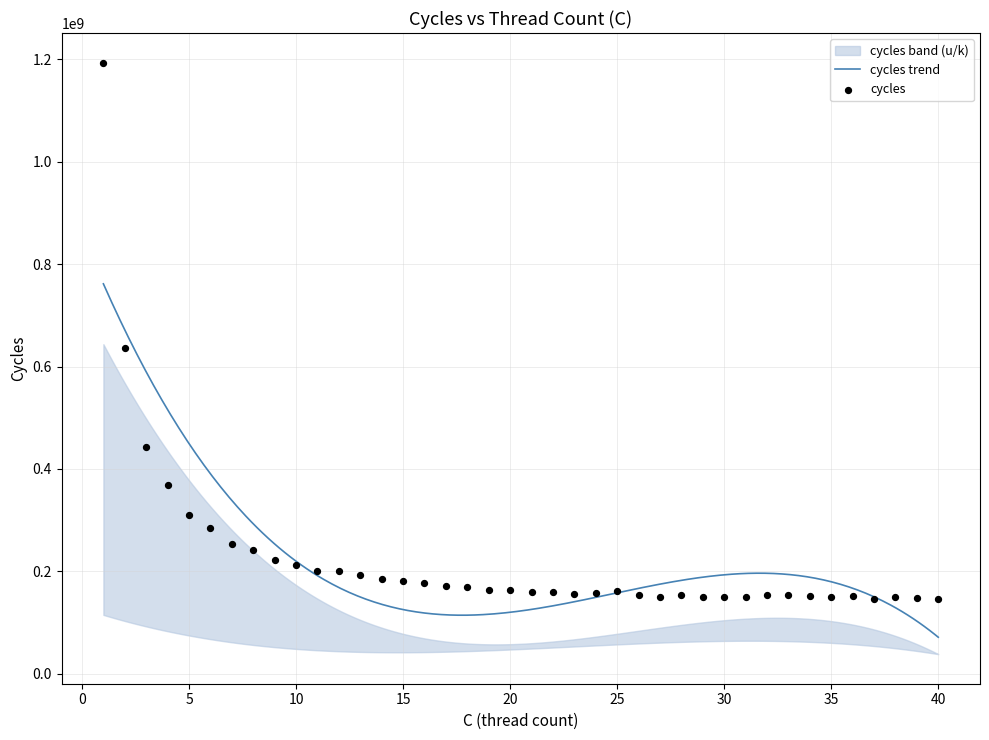

Which series has the largest Y range (max minus min)?

cycles